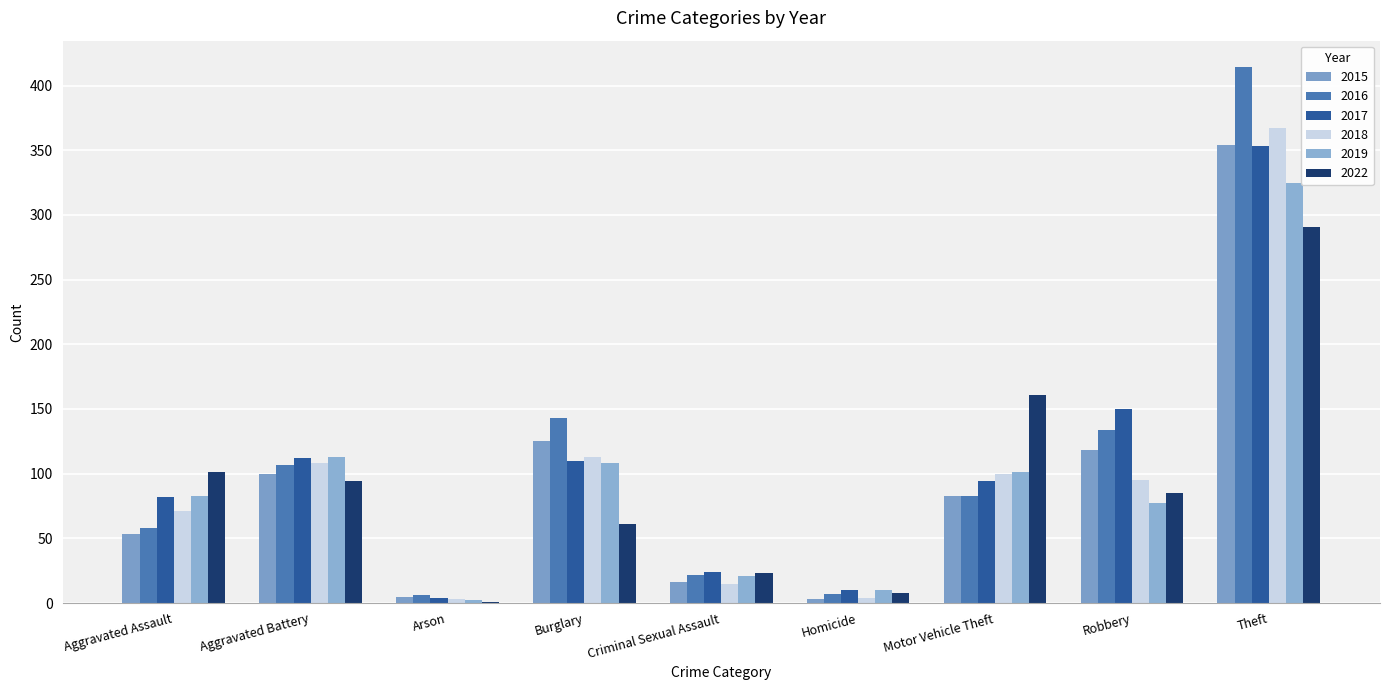

Count the number of data series in this chart.

6